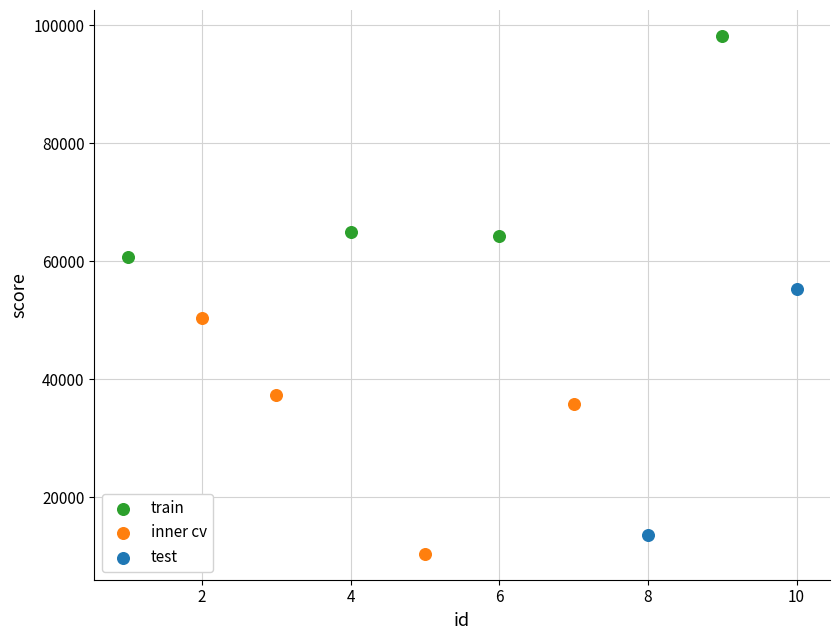

Which series reaches the minimum Y coordinate?

inner cv